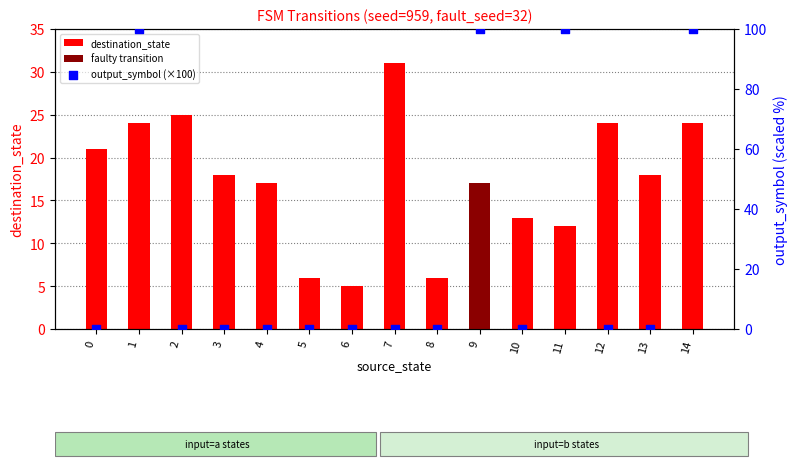

Which series reaches the maximum Y coordinate?

output_symbol (×100)